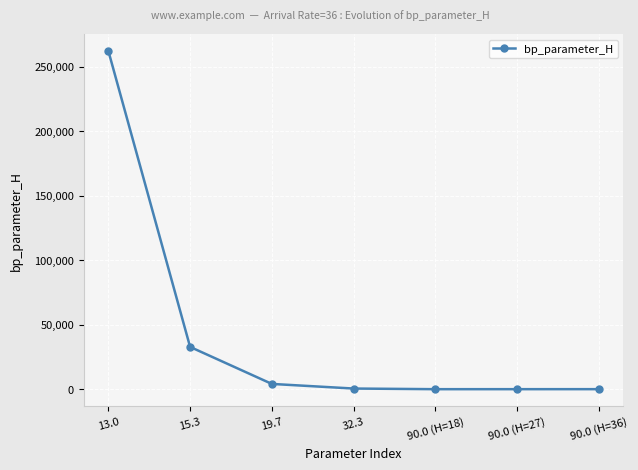

What is the difference between the maximum and second lowest values?

262117